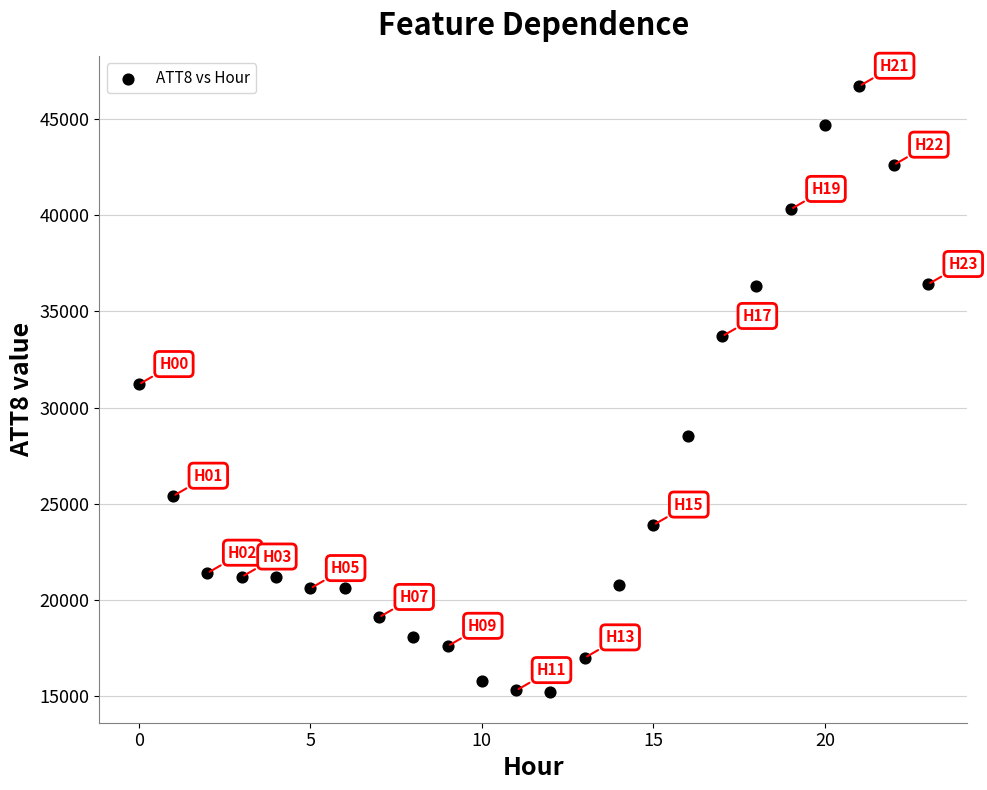

How many points are shown in the scatter plot?

24